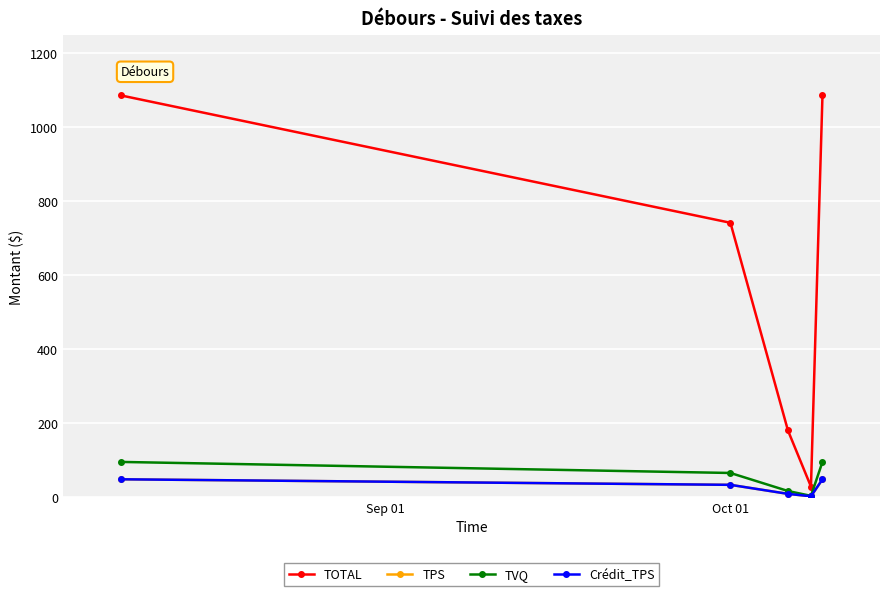

Is this an area chart (filled region under the line)?

No